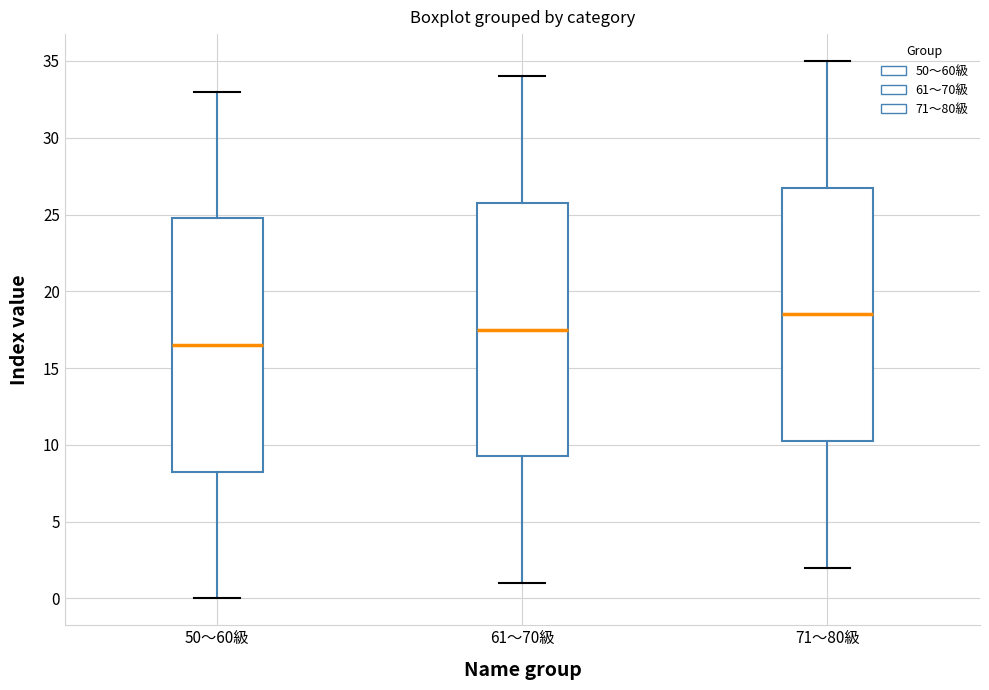

Which box's median line is the lowest?

50～60級